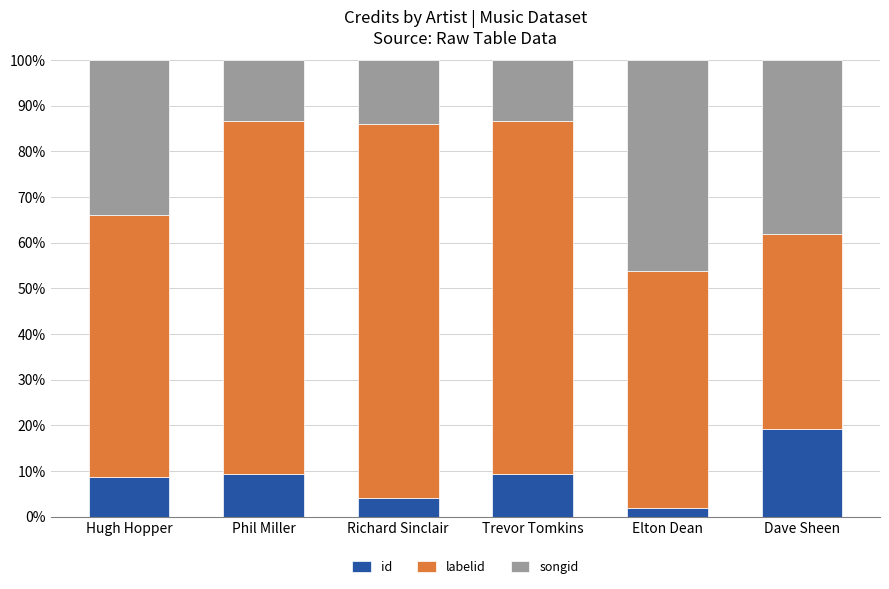

What is the sum of all id values?

52.5